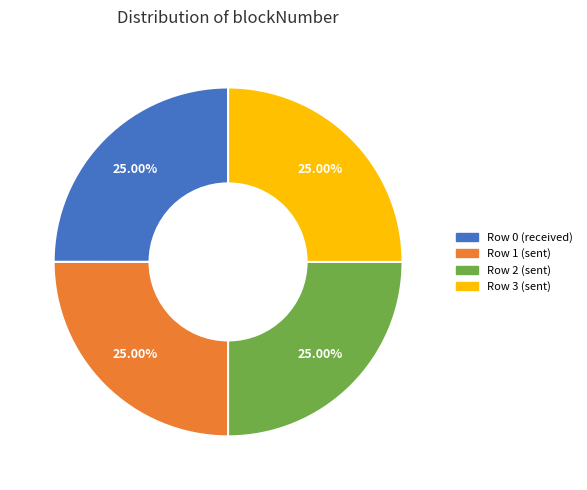

Does any single category account for the majority?

No